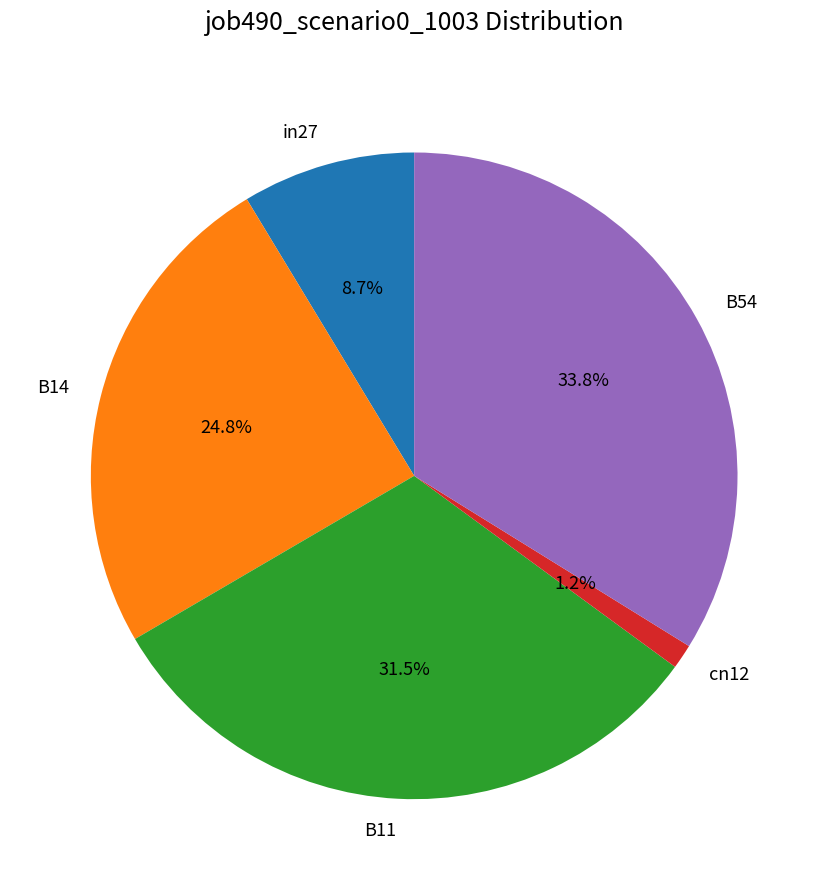

The in27 slice represents 19% of the pie. True or false?

False